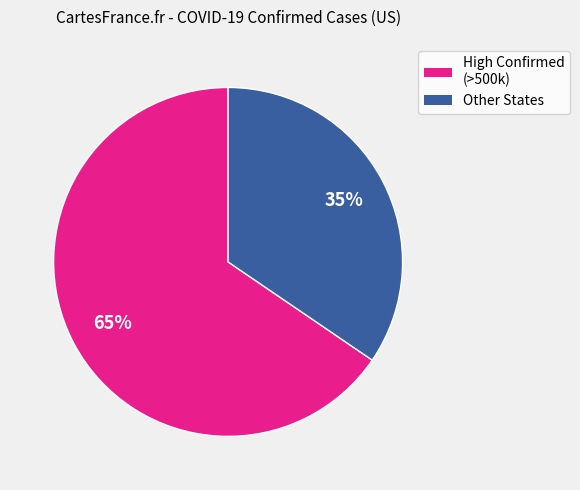

To the nearest percent, what is the average slice percentage?

50%